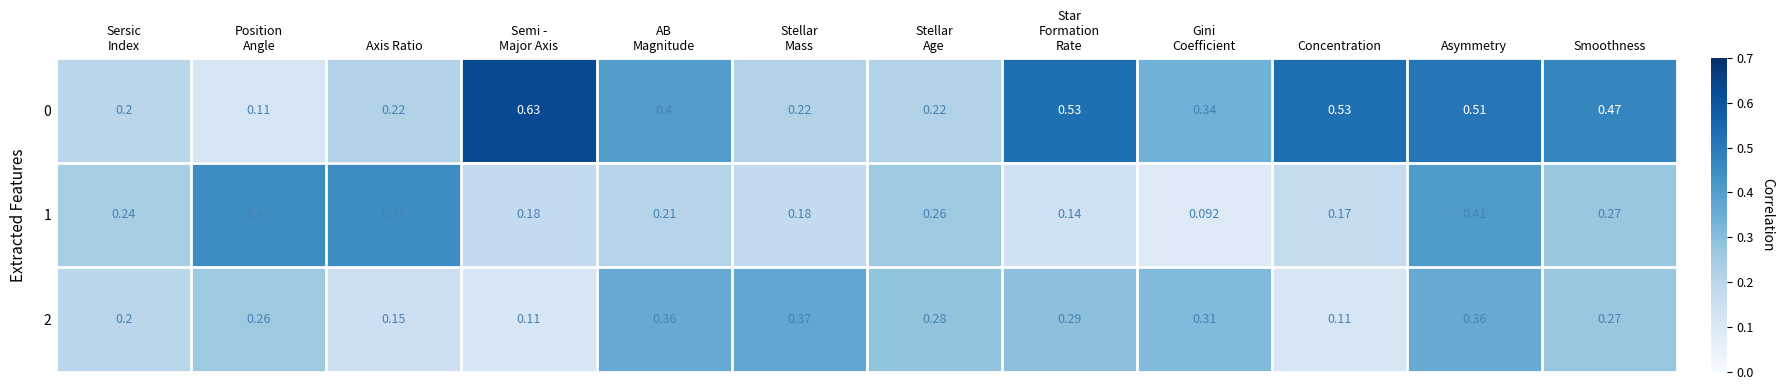

Count the number of data series in this chart.

3